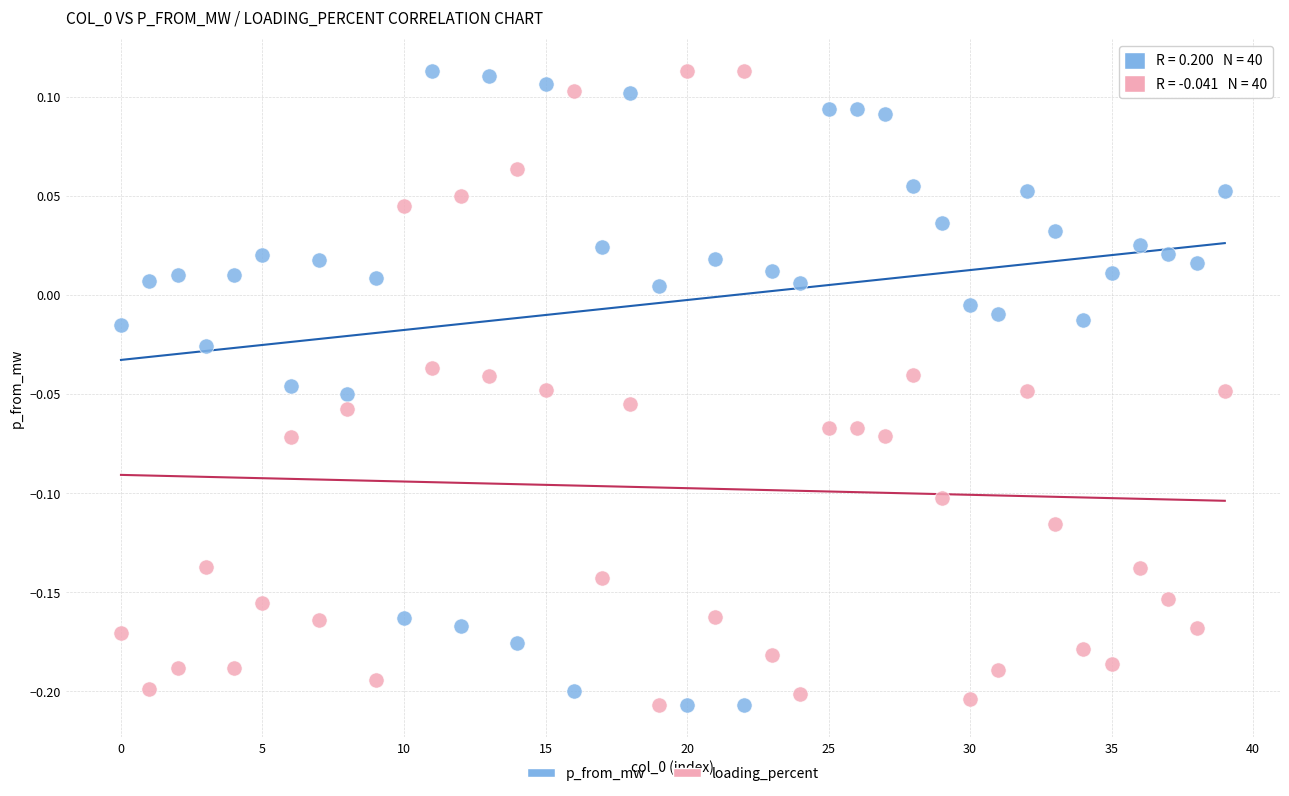

Across all data points, what is the range of Y values (max minus min)?

0.3